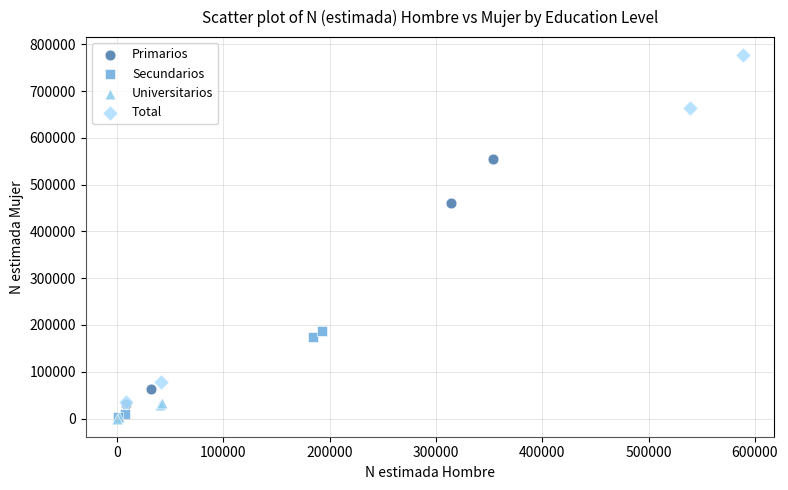

Which series has the widest spread of Y values?

Total